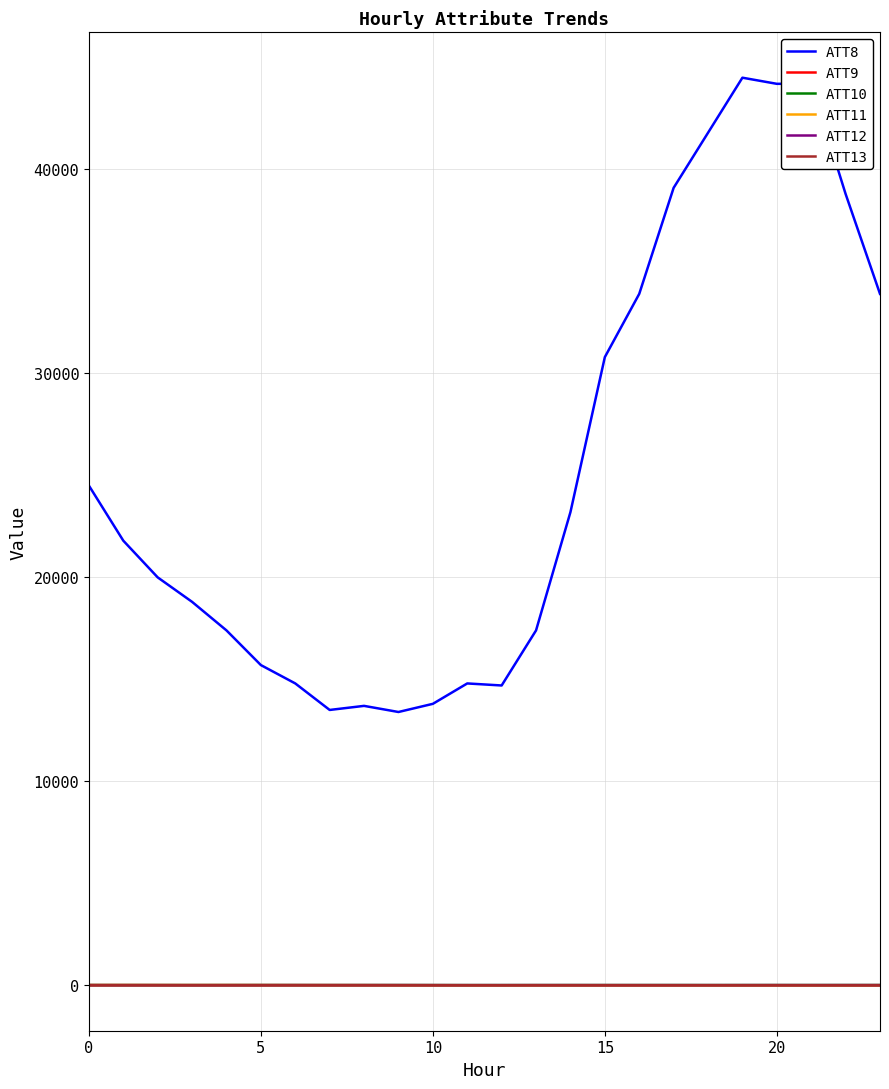

What is the maximum value shown in the chart?

44500.0